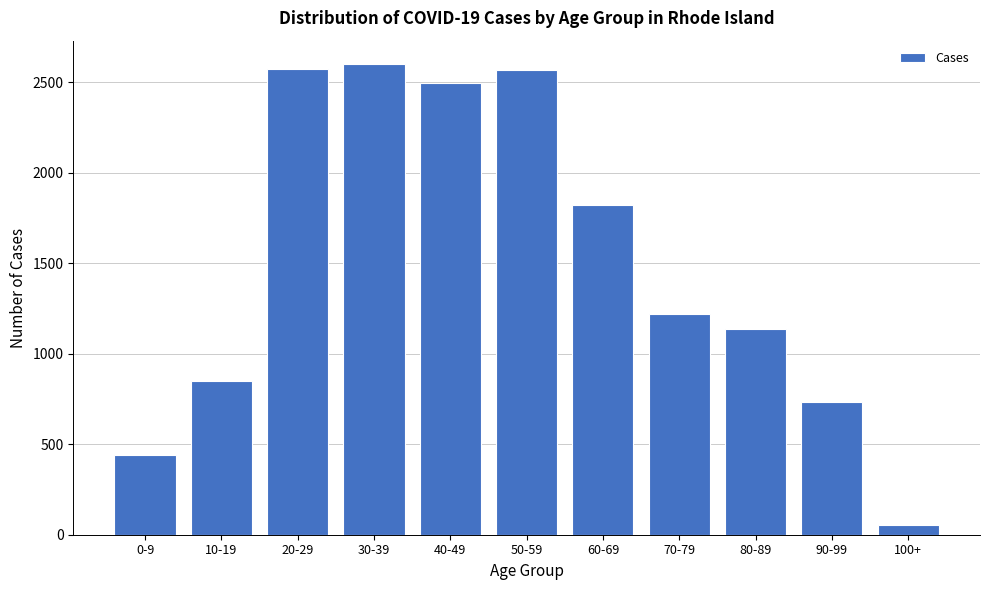

At which label is the value closest to 1327?

70-79